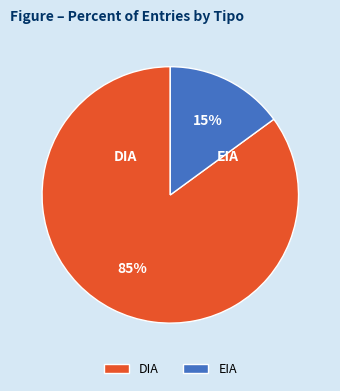

To the nearest percent, what percentage of the pie is EIA?

15%